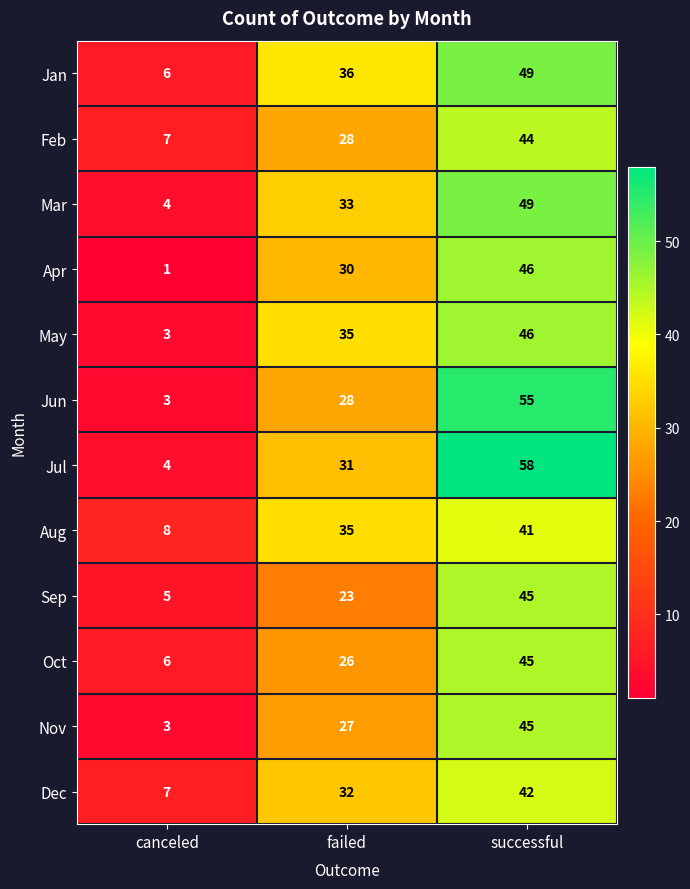

Which series has the largest total across all categories?

Jul